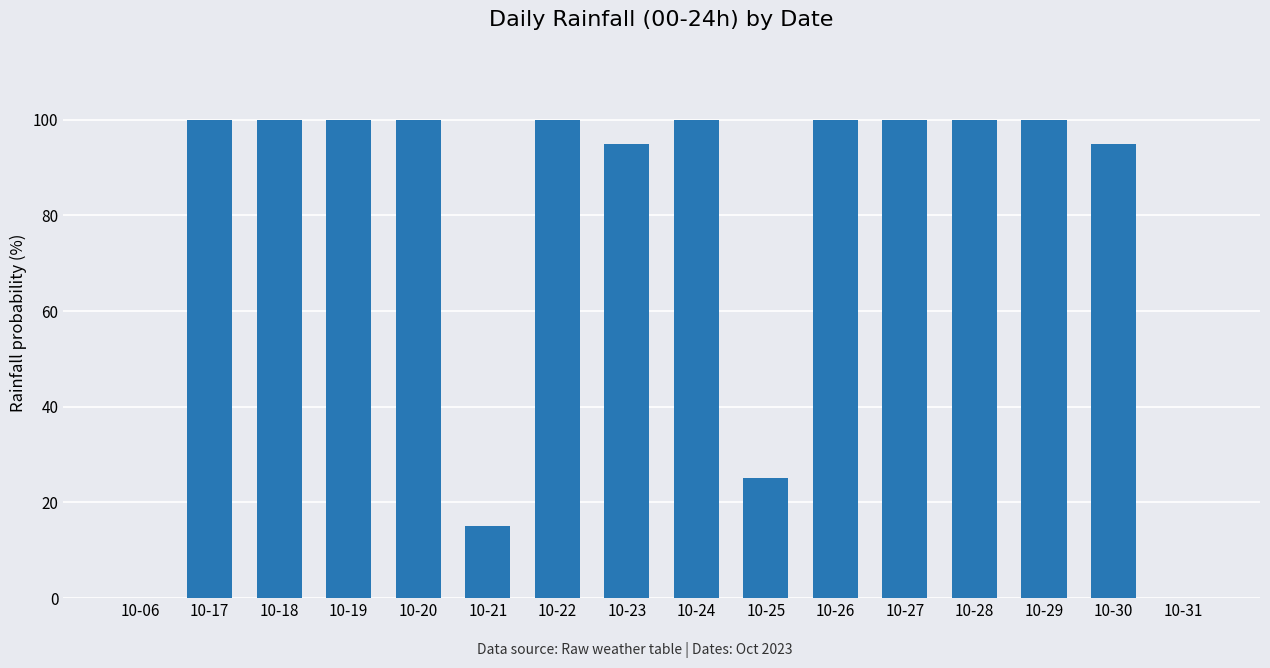

What is the change in value from 10-23 to 10-25?

-70